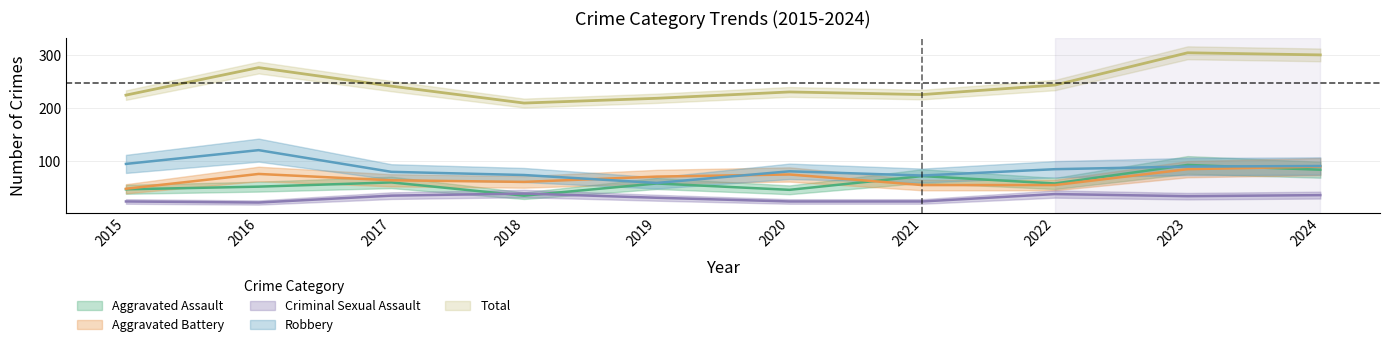

At which category does Aggravated Battery reach its first local peak?

2016